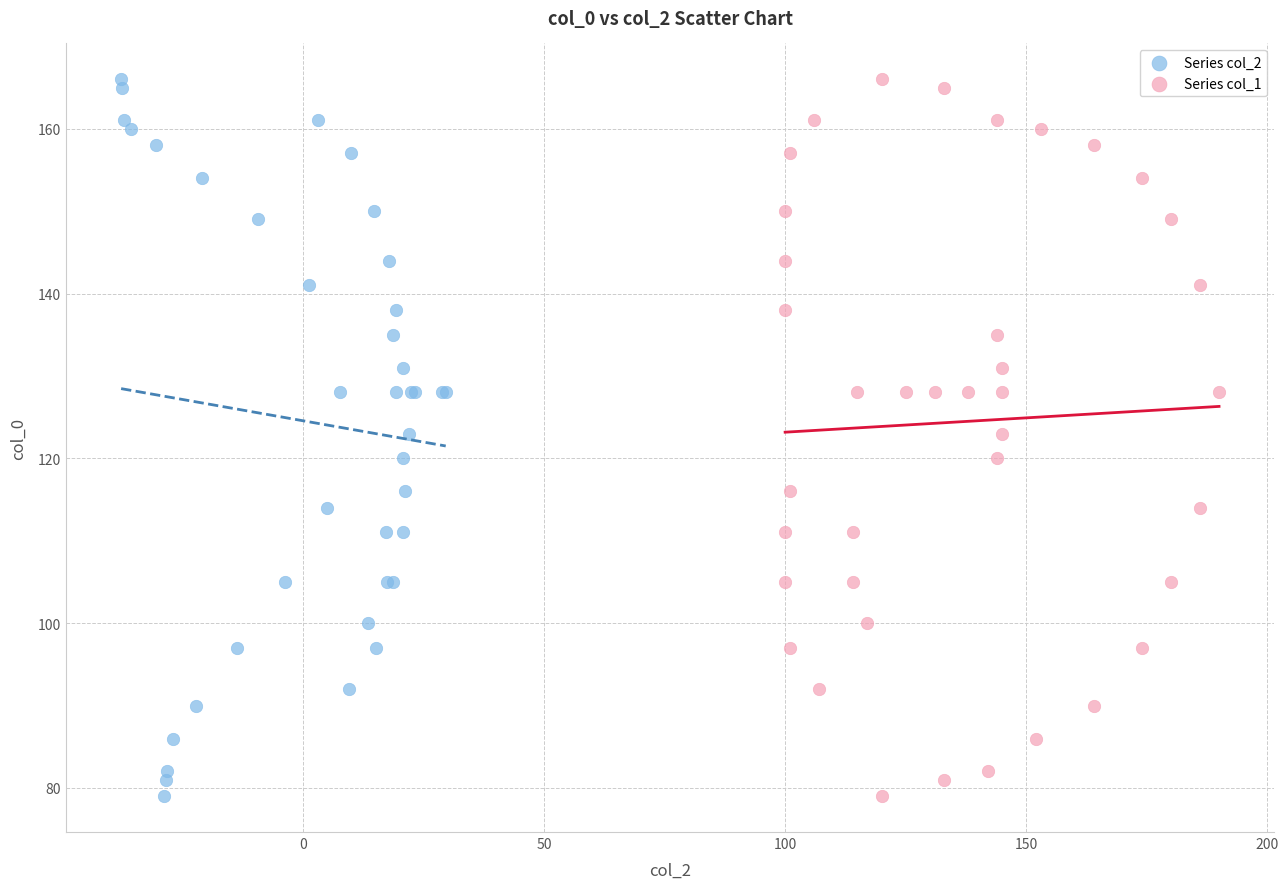

What are all the series names shown in the legend?

Series col_2, Series col_1